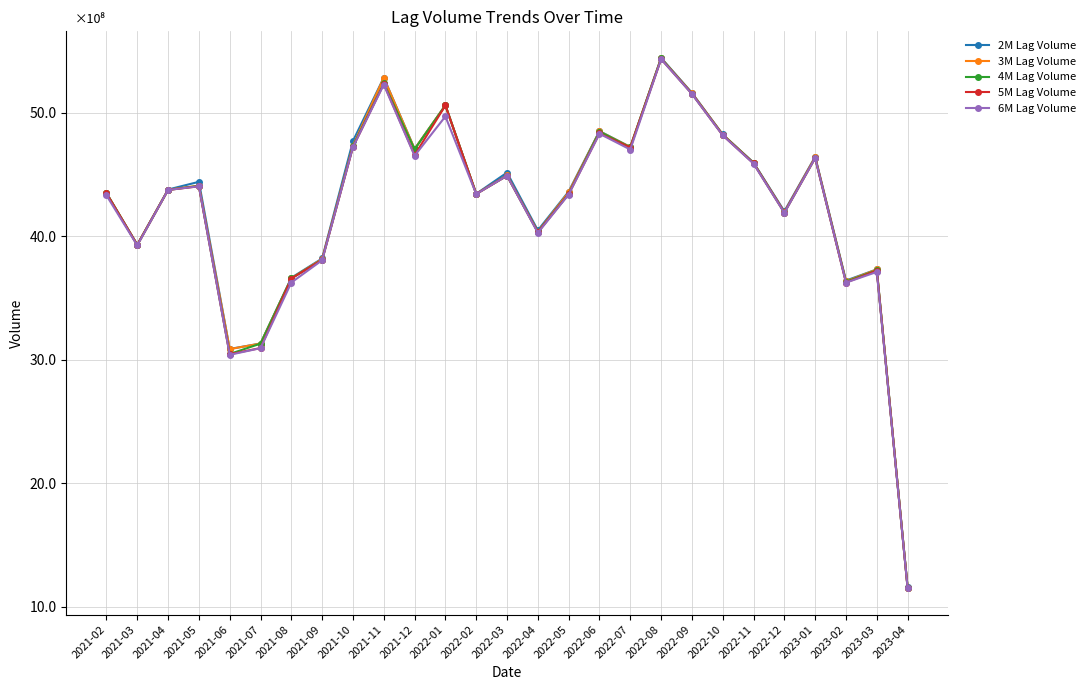

What is the total value across all series at 2022-10?

2410017000